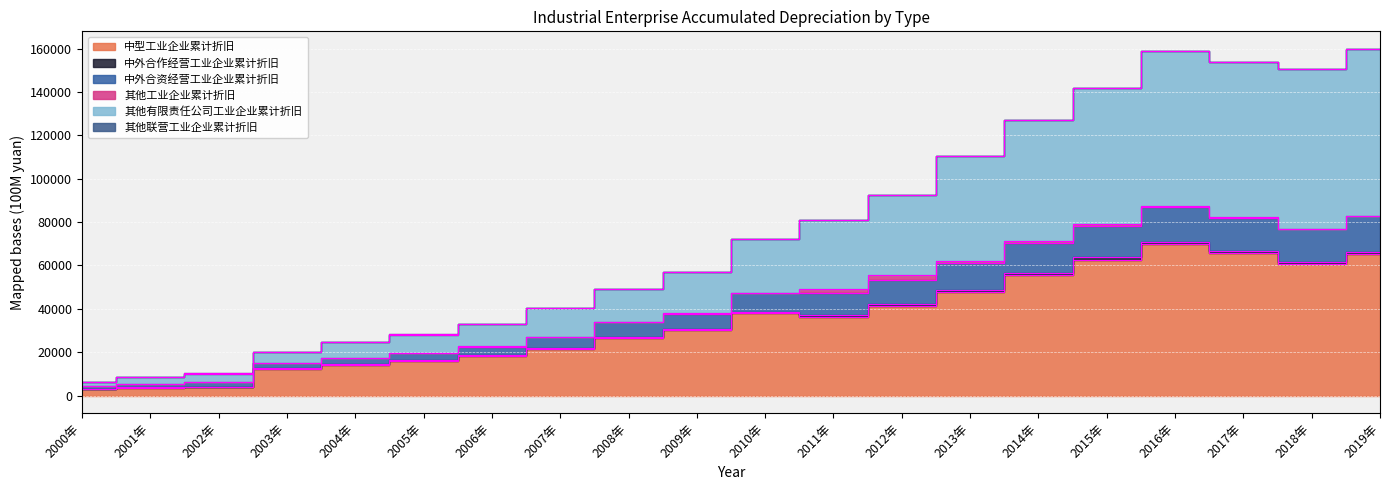

Where does the 其他有限责任公司工业企业累计折旧 series first go above 72411?

2010年